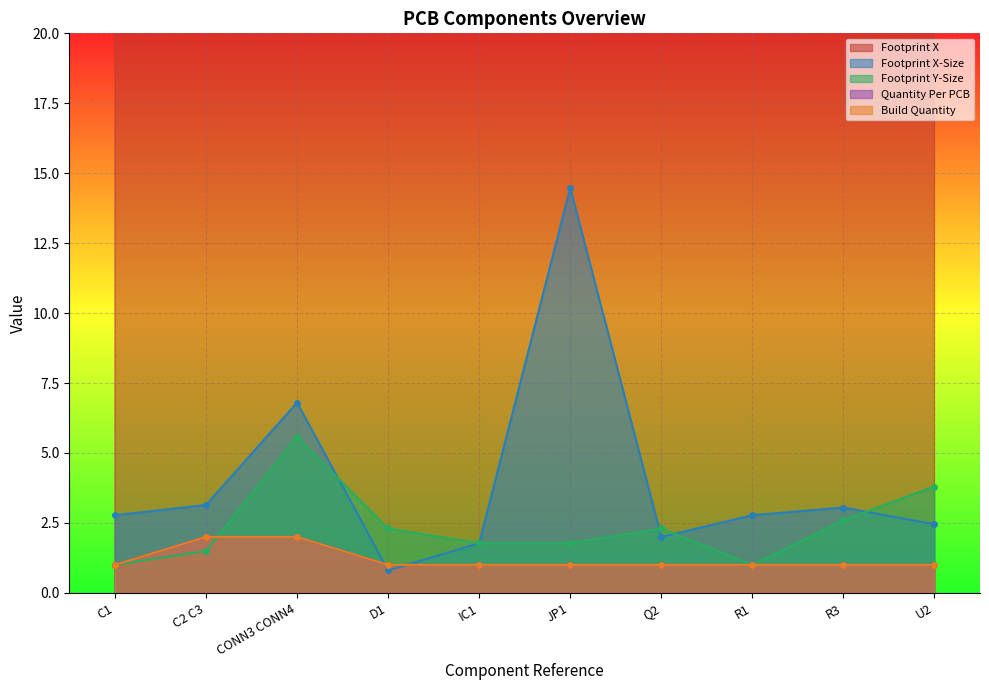

What is the sum of the Footprint Y-Size values at R3 and R1?

3.6